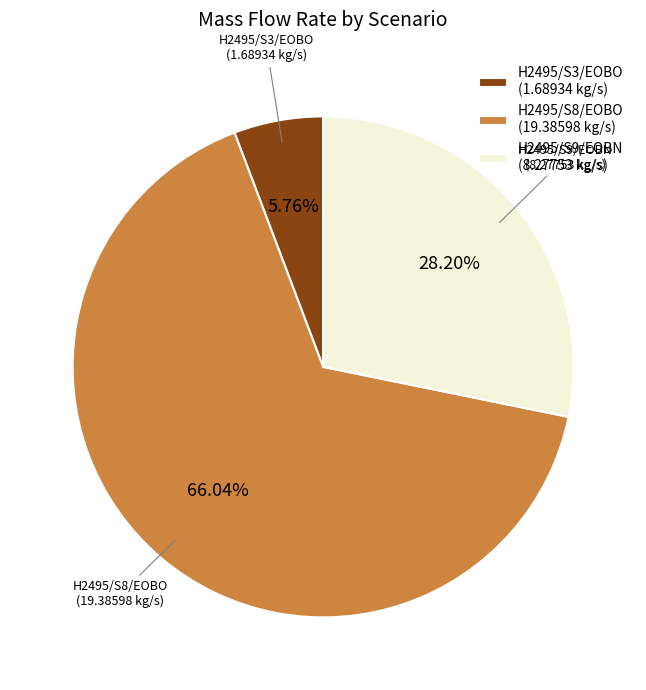

Is H2495/S9/EOBN (8.27753 kg/s) the majority of the pie?

No